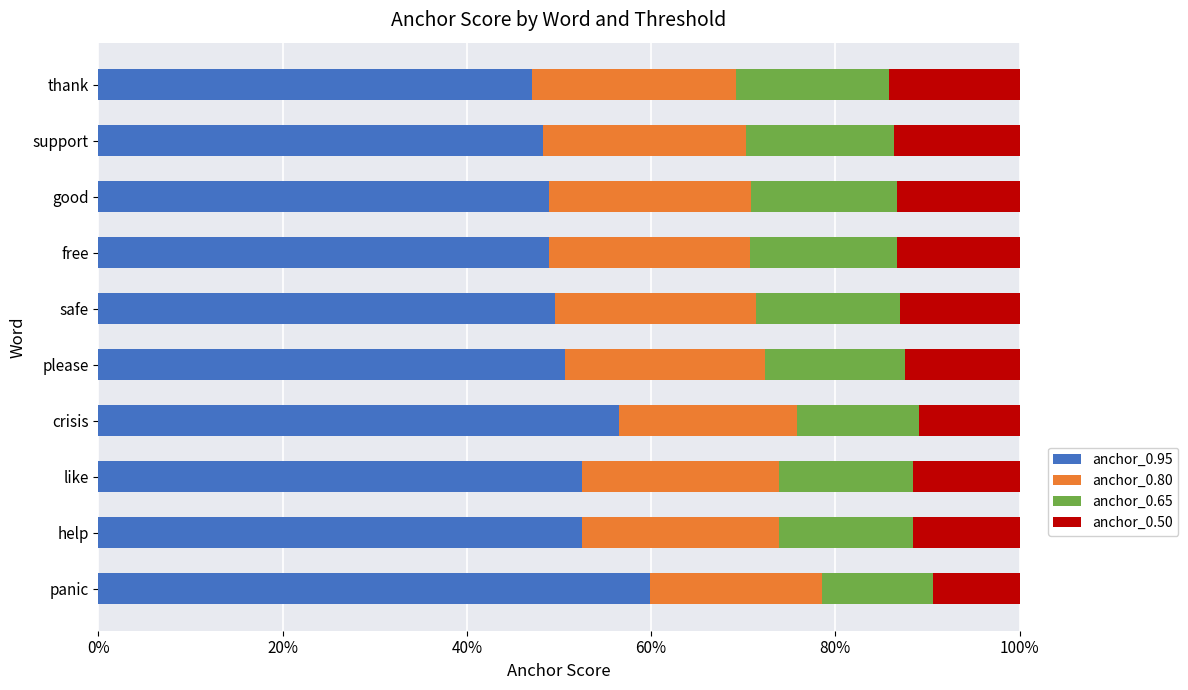

Count the number of data series in this chart.

4